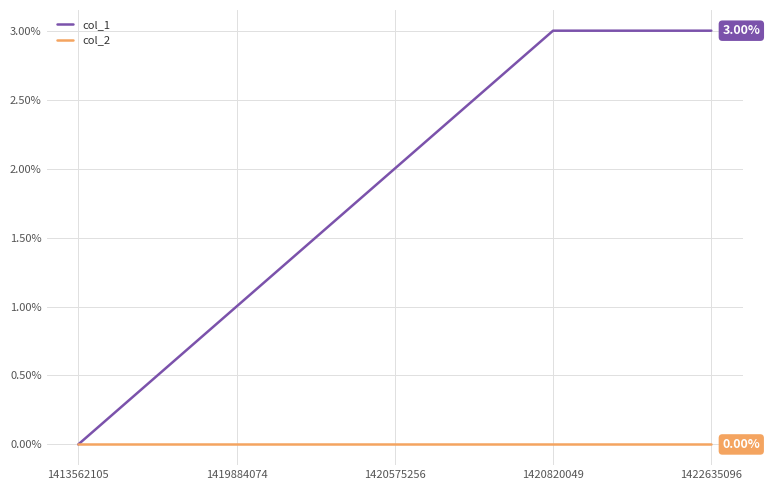

What is the difference between the highest and lowest values at 1422635096?

3